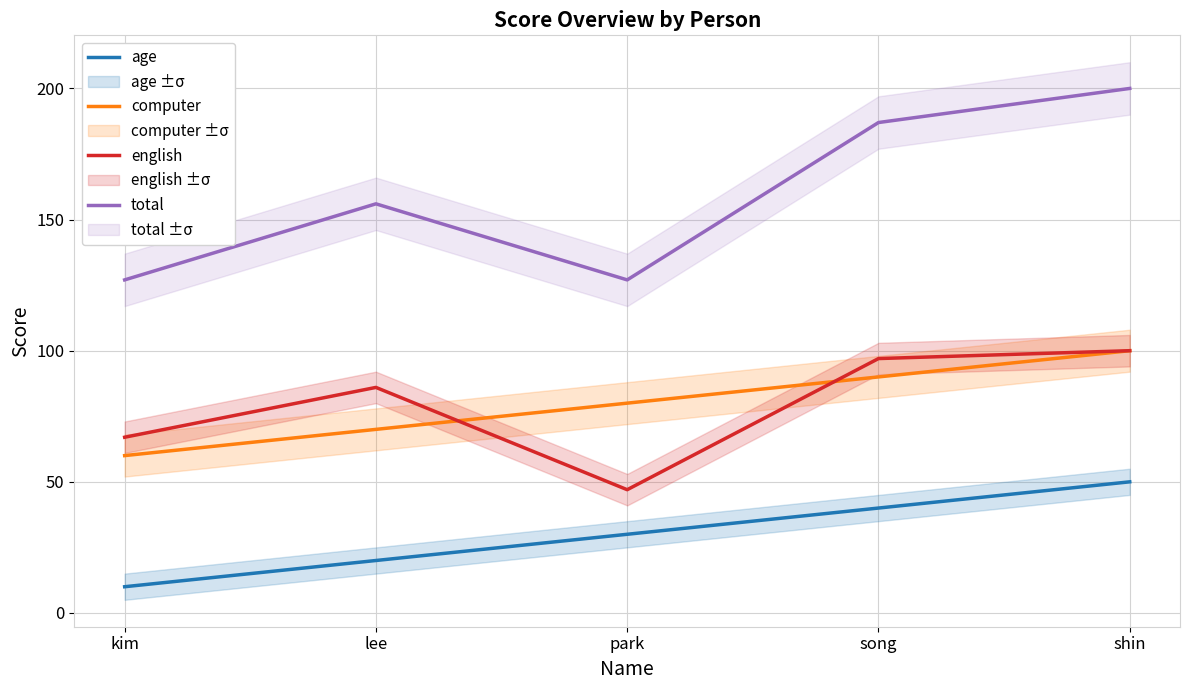

Is the value of age at park greater than the value of computer at shin?

No